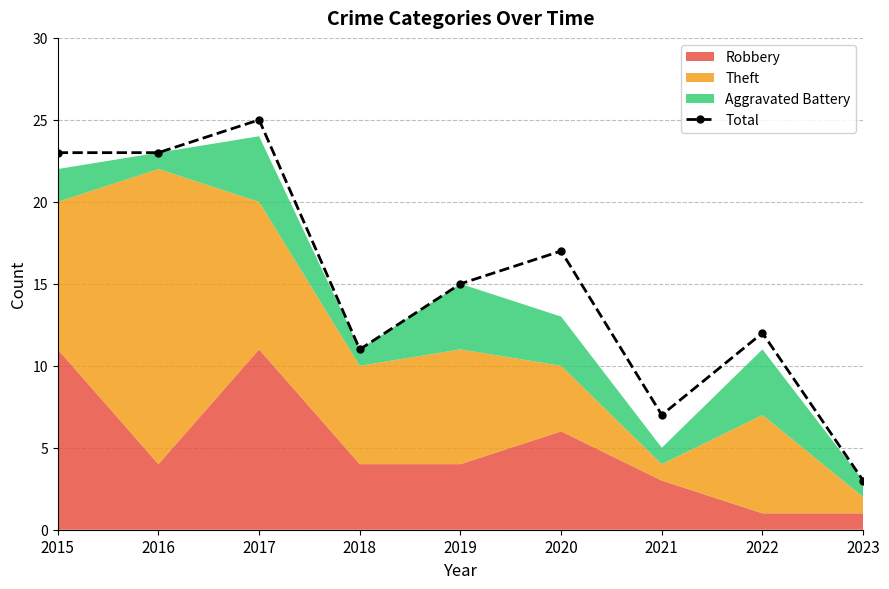

At which category does the data reach its first local peak?

2017